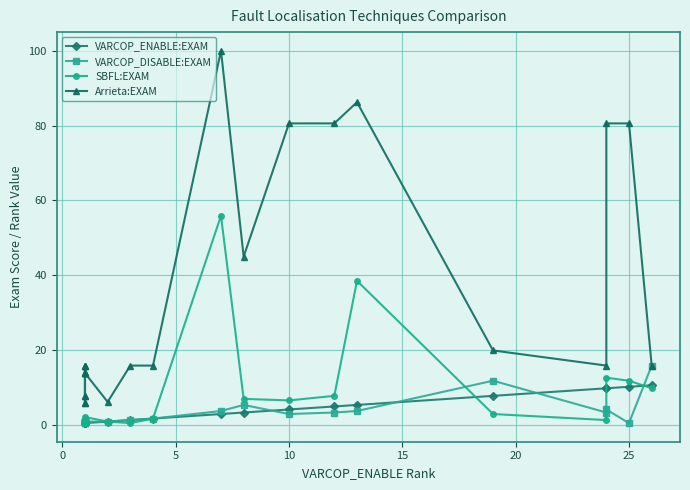

At how many categories does at least one series exceed 87?

1